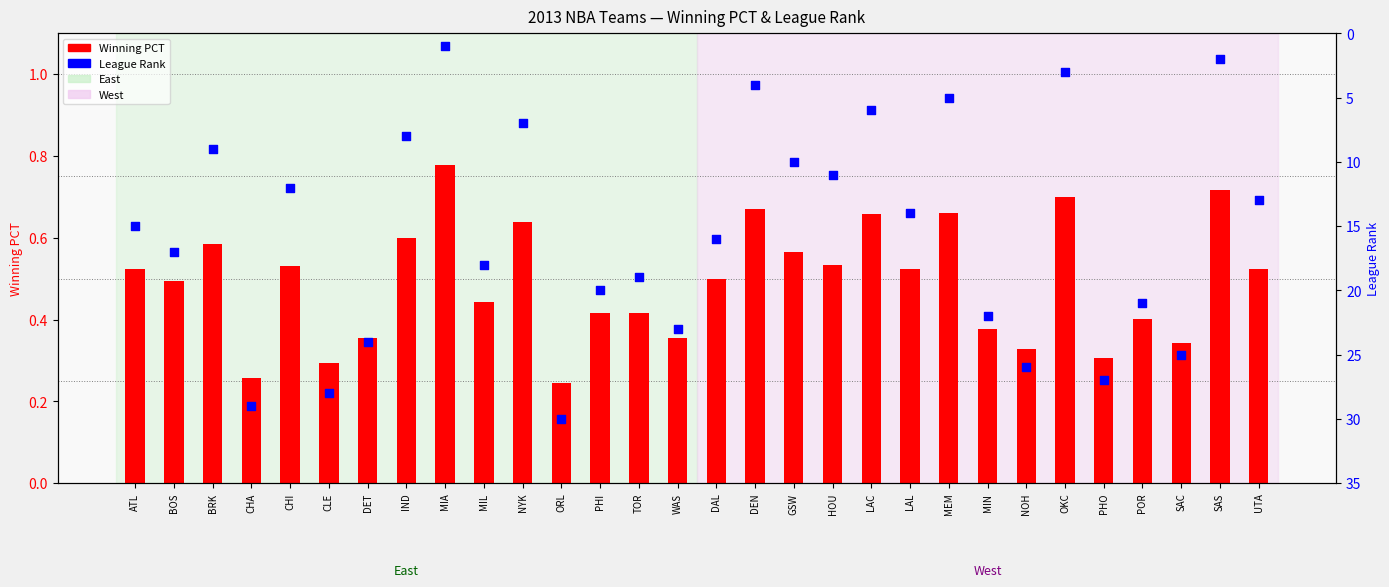

Which series has the widest spread of Y values?

League Rank